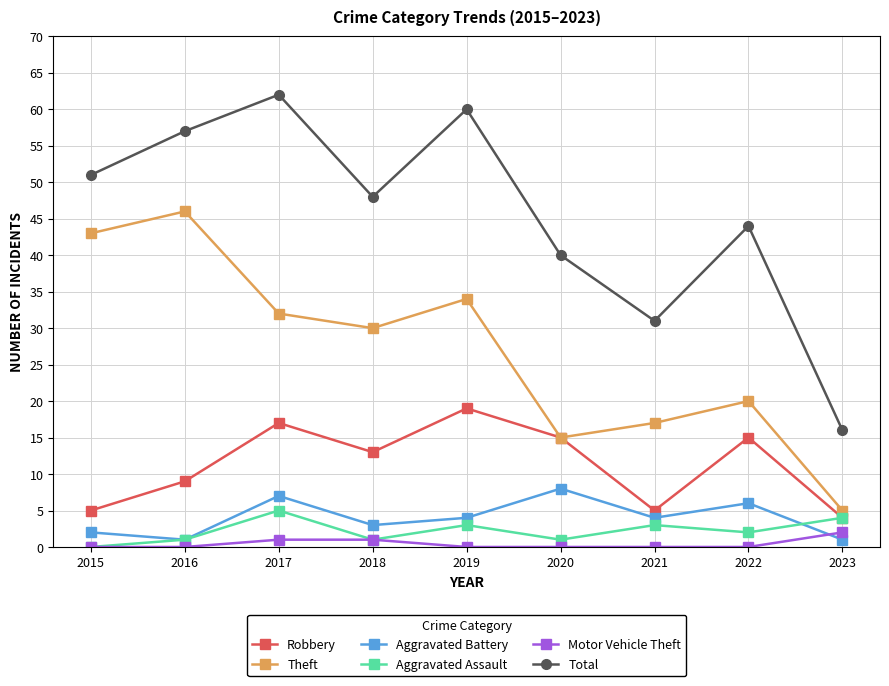

Which series changed the most between 2015 and 2022?

Theft